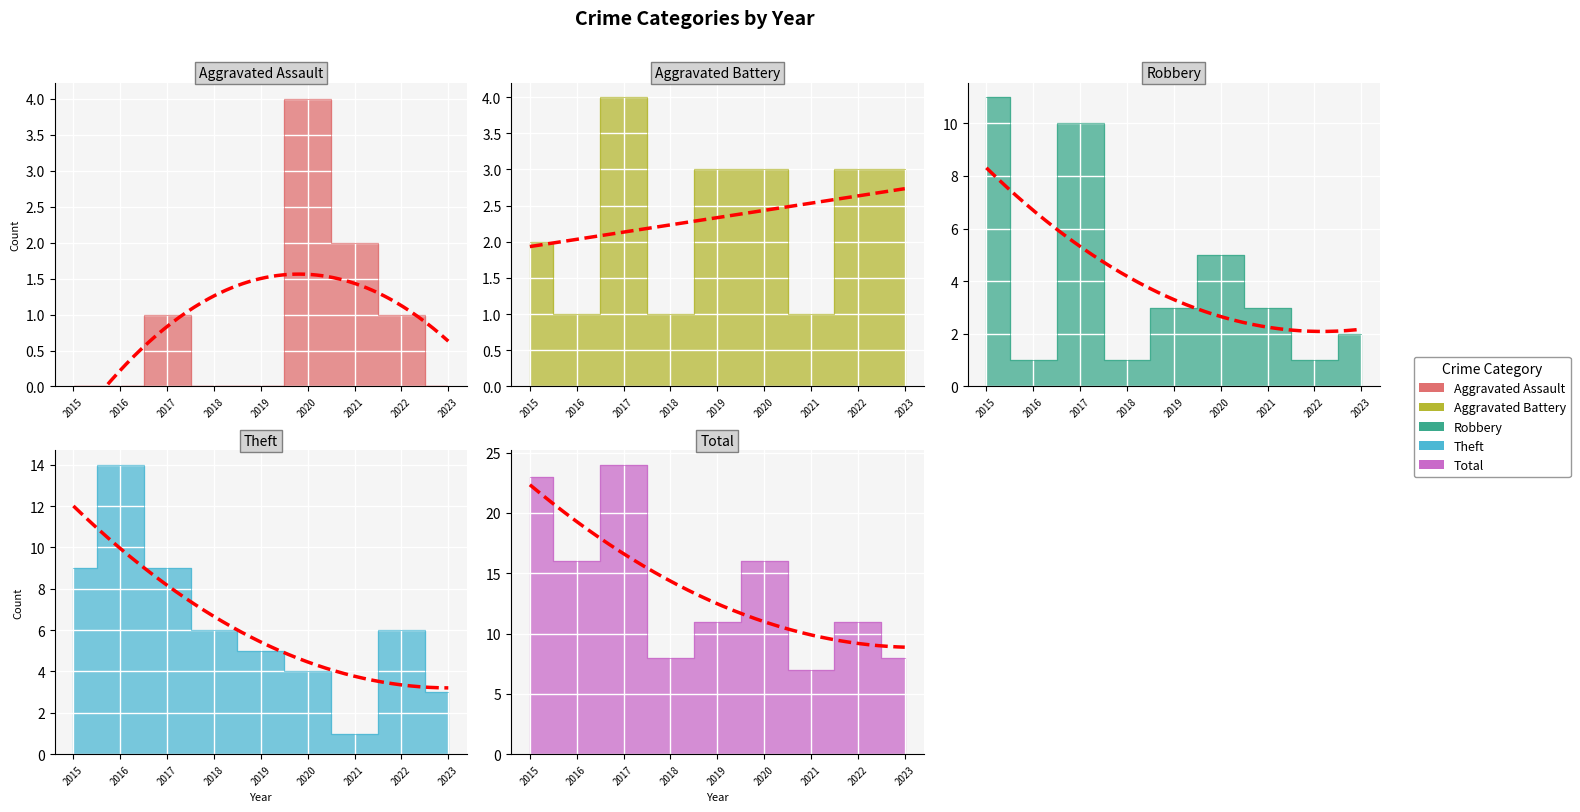

At which category is the sum across all series the highest?

2017